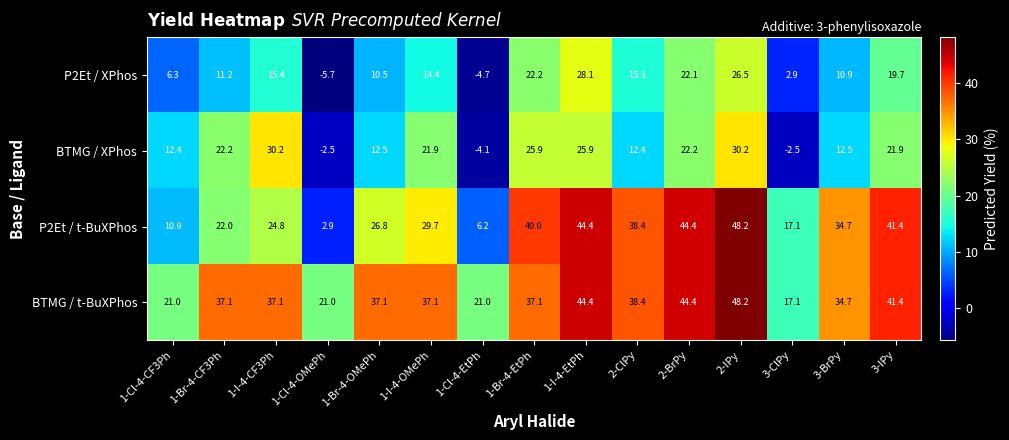

The value of P2Et / t-BuXPhos at 2-IPy is 28.6. True or false?

False